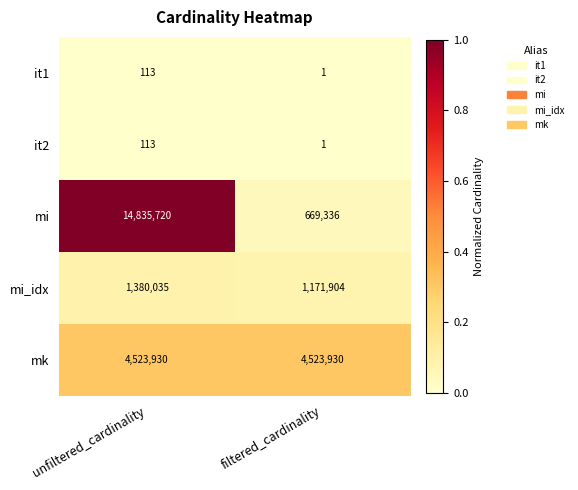

At which category is the sum across all series the highest?

unfiltered_cardinality